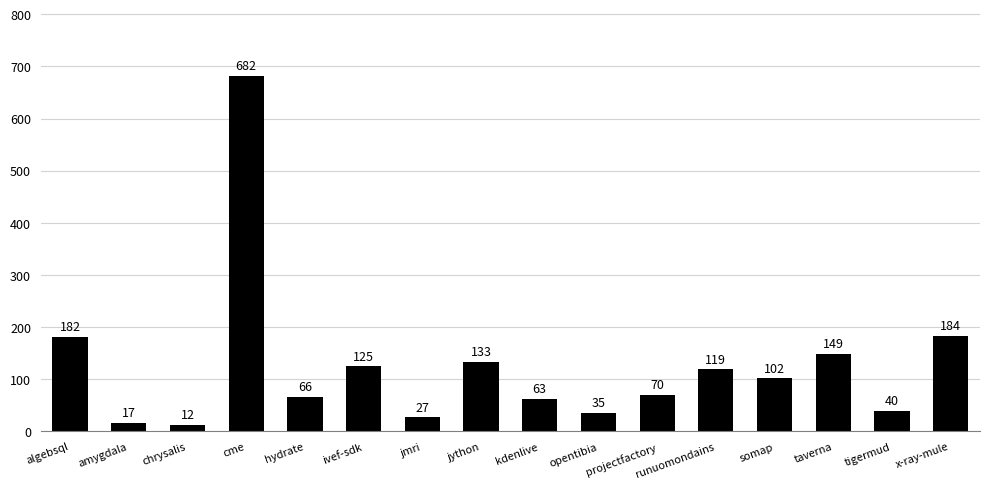

Reading right to left, extract all data points from this chart.

184	40	149	102	119	70	35	63	133	27	125	66	682	12	17	182